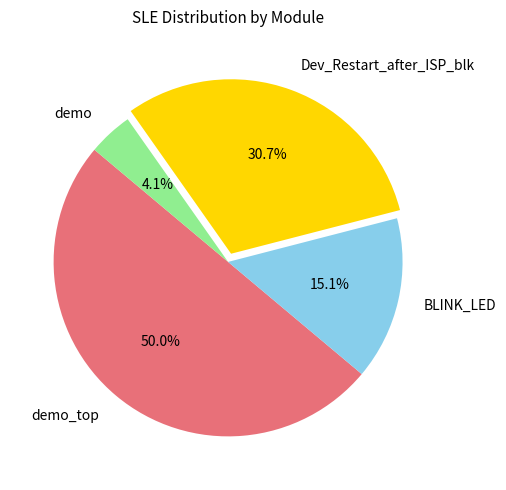

What is the largest slice in the pie chart?

demo_top